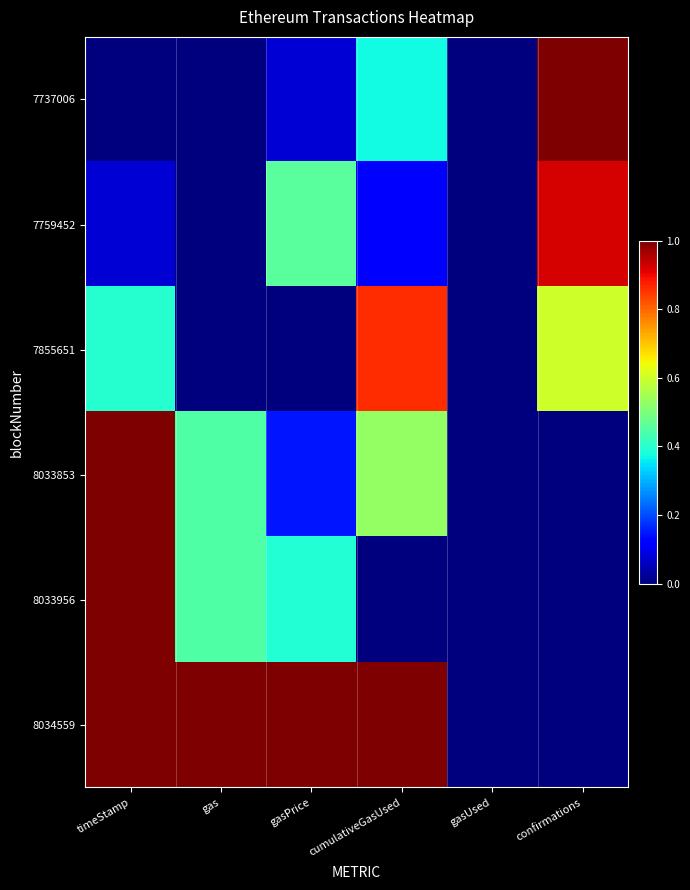

What is the total value across all series at gas?

1.9